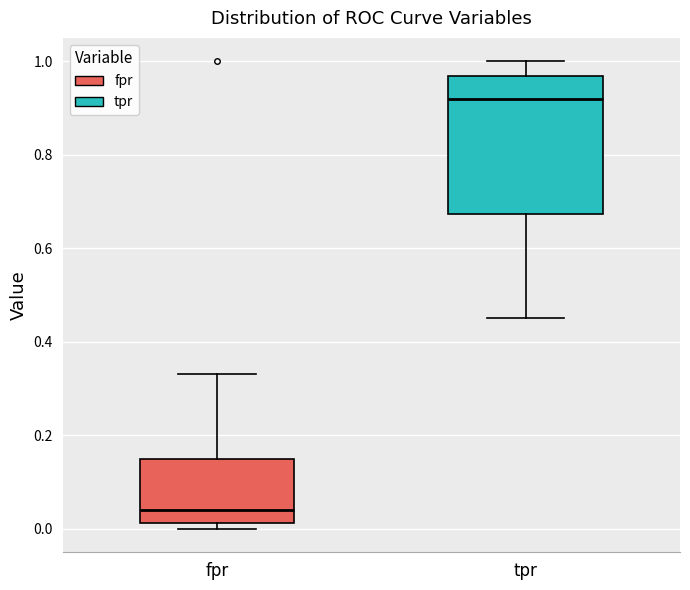

Reading left to right, transcribe this box plot: for each box, give where its median line is, the range the box spans, and where its two whiskers end, as read against the y-axis. The values are not printed on the chart, so give them approximately, as read against the axis.

fpr: median 0.04, box 0.02 to 0.14, whiskers 0.00 to 0.34
tpr: median 0.92, box 0.68 to 0.96, whiskers 0.46 to 1.00